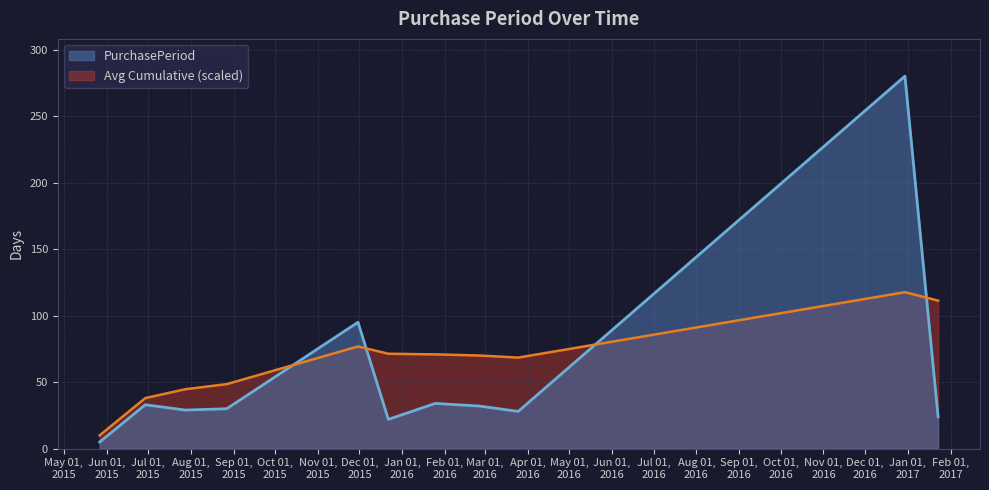

What is the label of the 6th point from the left?

2015-12-22